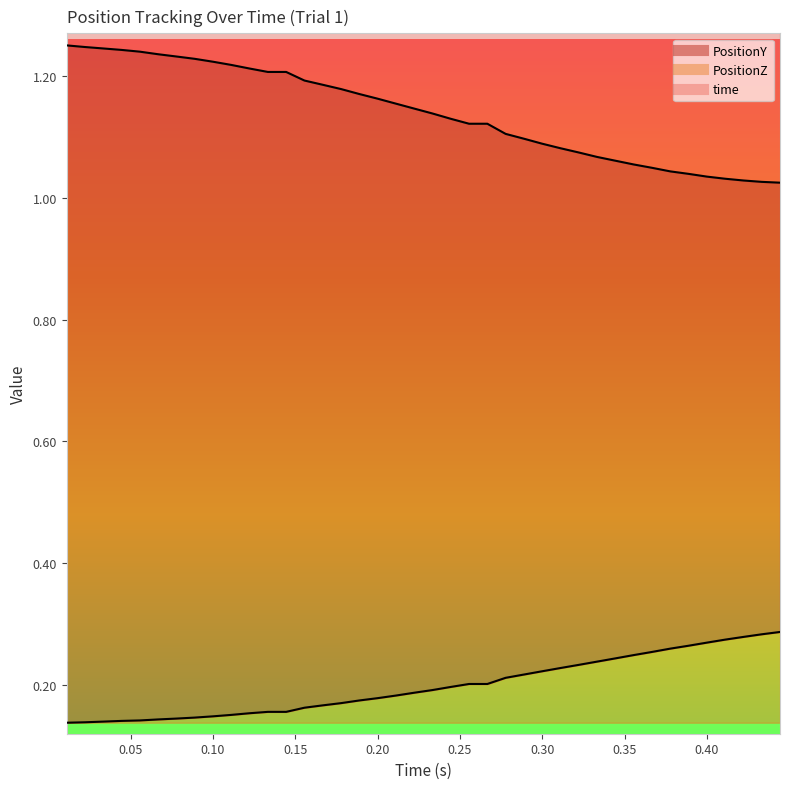

How many categories are shown in the chart?

40